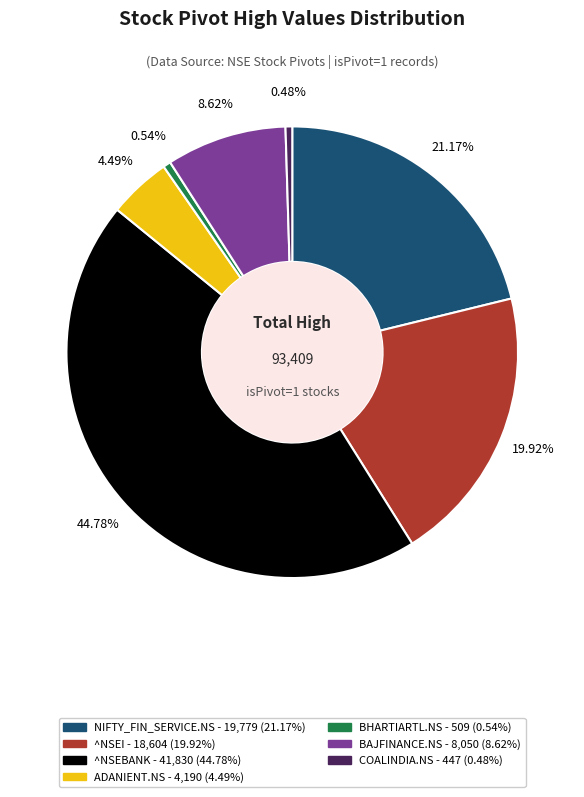

To the nearest percent, what is the combined percentage of COALINDIA.NS and NIFTY_FIN_SERVICE.NS?

22%